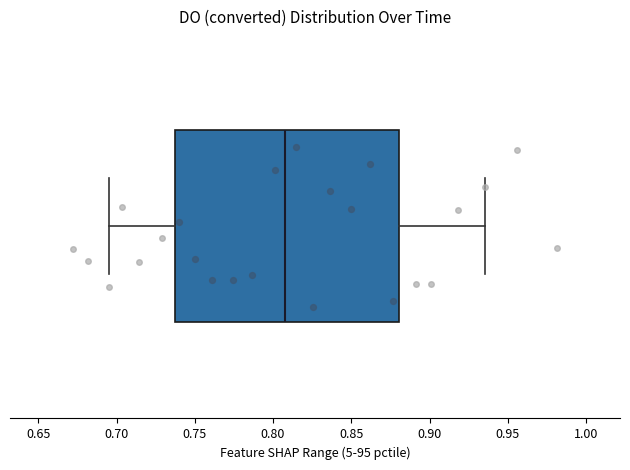

Transcribe this box plot: give where the median line is, the range the box spans, and where the two whiskers end, as read against the x-axis. The values are not printed on the chart, so give them approximately, as read against the axis.

median 0.810, box 0.740 to 0.880, whiskers 0.695 to 0.935